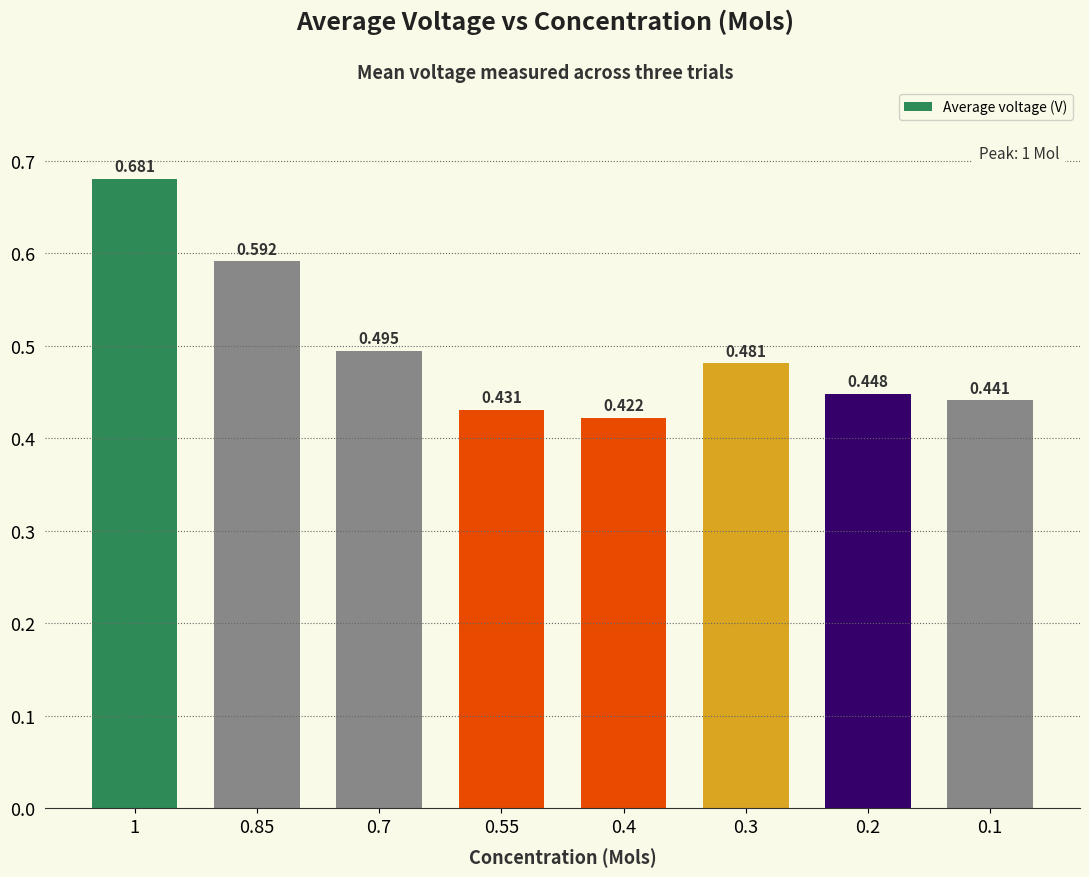

How many bars are there in total?

8